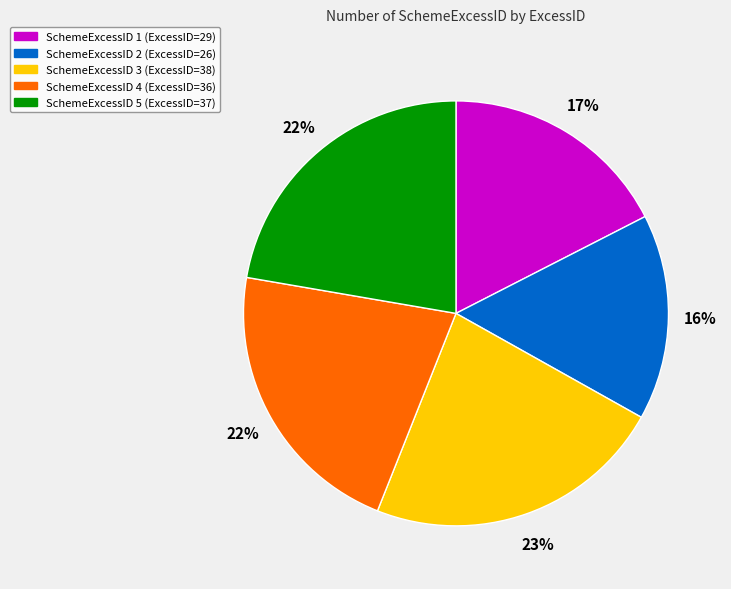

Is it true that SchemeExcessID 3 (ExcessID=38) is 13% of the pie?

False